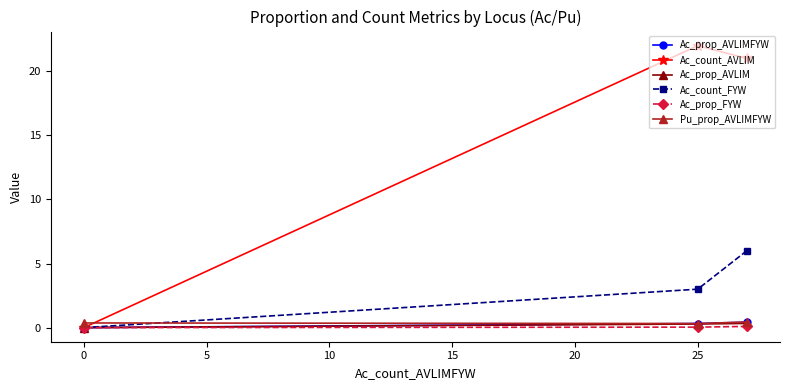

Between 0 and 25, which series saw the biggest shift?

Ac_count_AVLIM